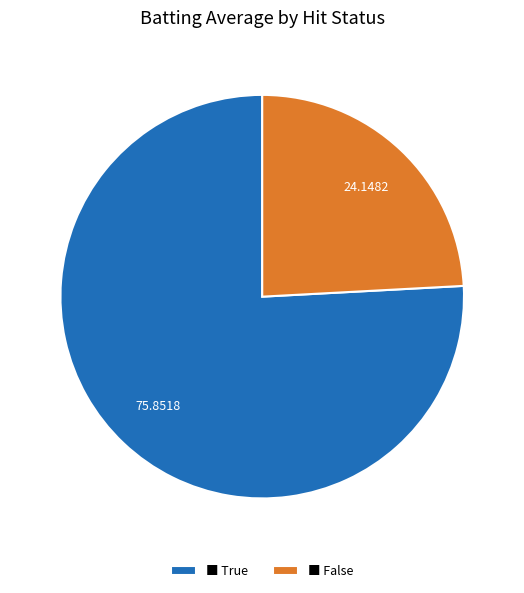

Which category accounts for the majority?

■ True